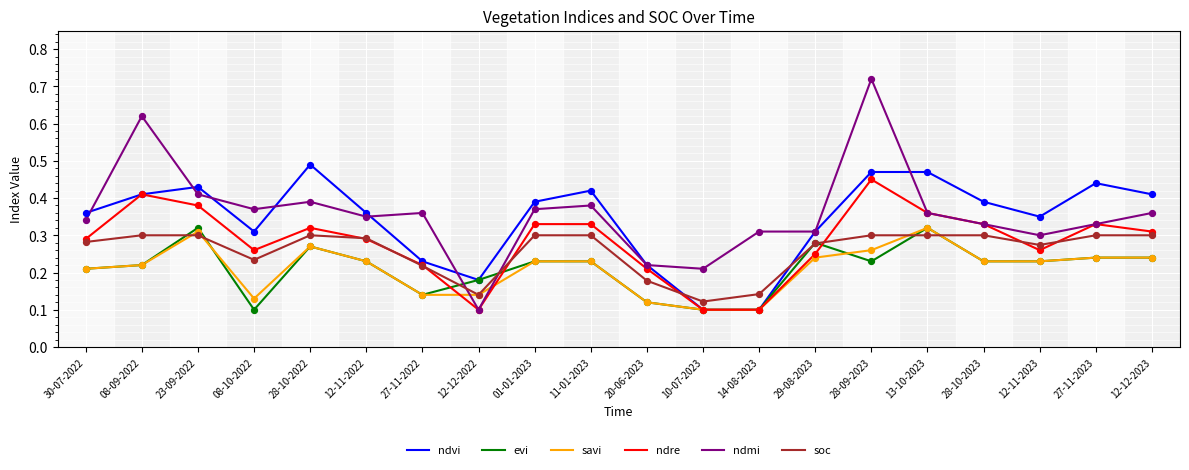

Which series has the largest range (max minus min)?

ndmi